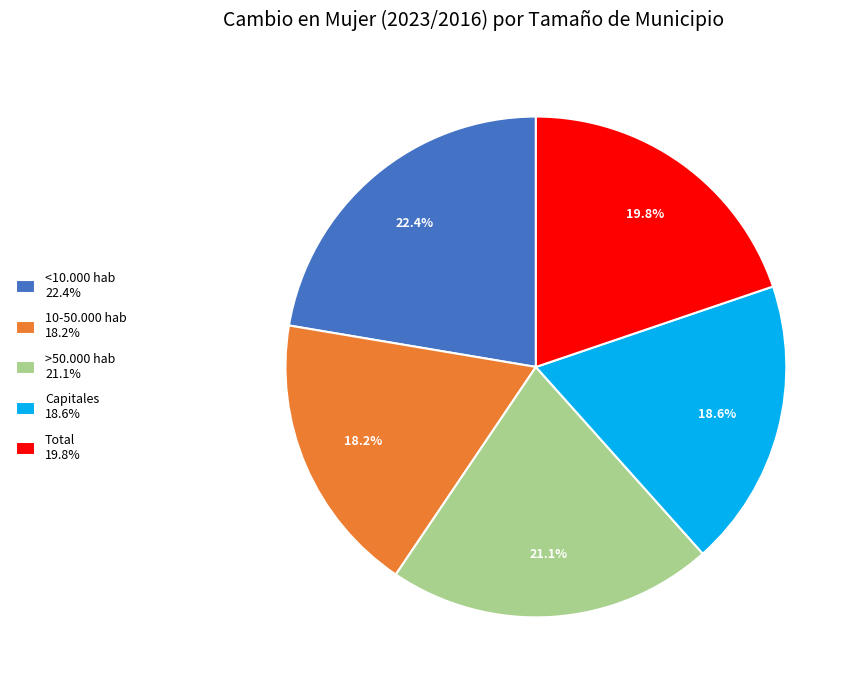

Is >50.000 hab the majority of the pie?

No